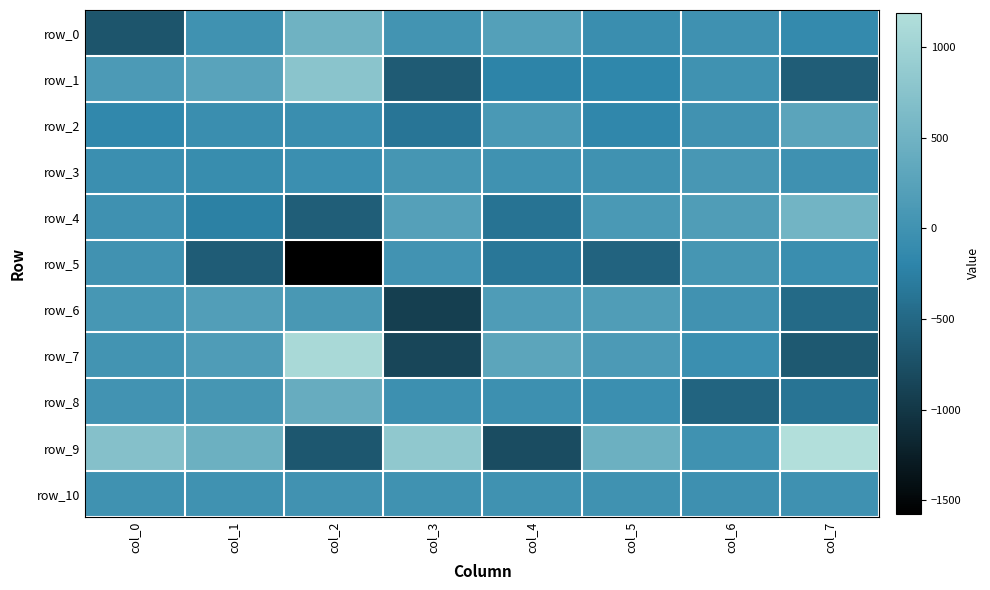

What is the difference between the highest and lowest values at col_2?

2674.2